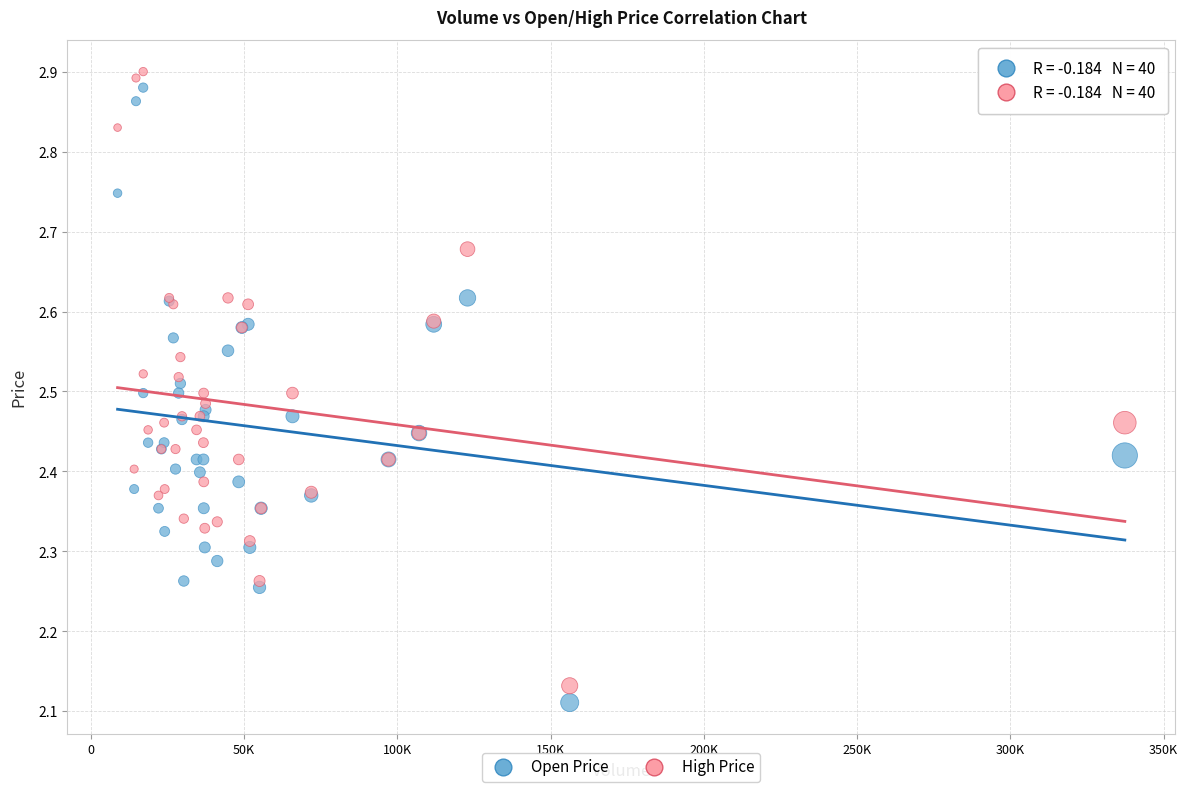

What is the X range (max minus min) for the scatter plot?

328614.0